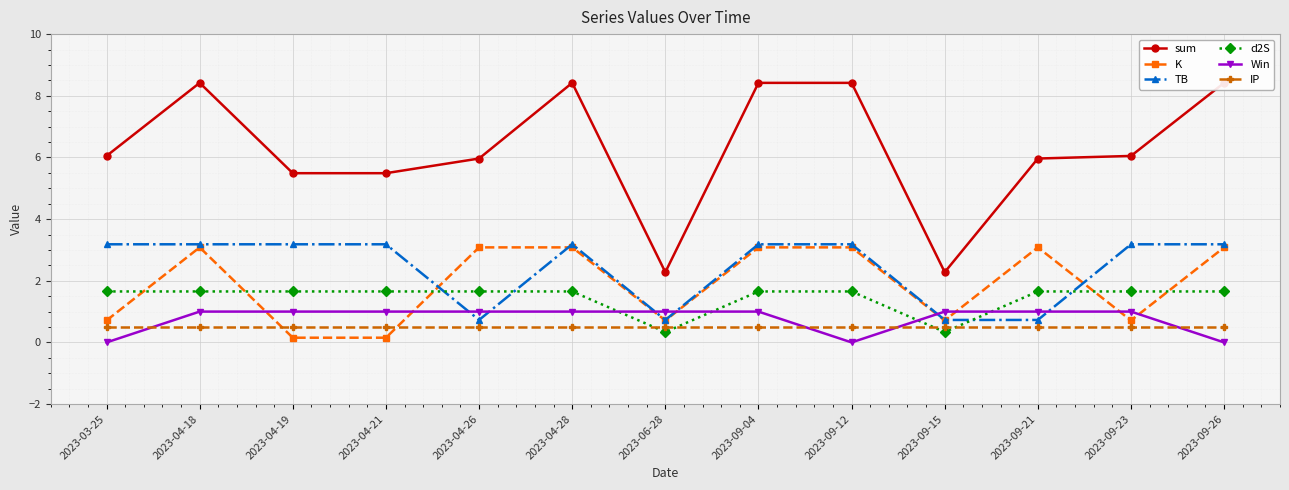

Which series changed the most between 2023-06-28 and 2023-09-23?

sum